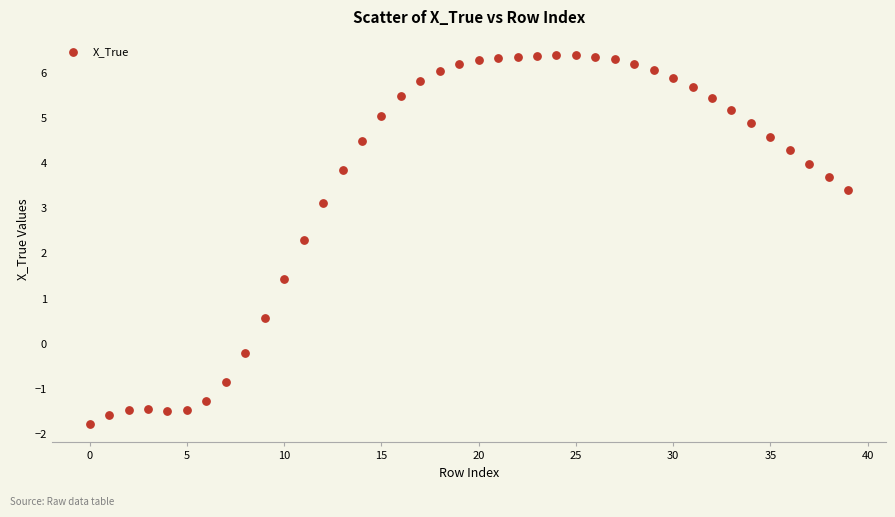

What Y value in the scatter plot is closest to 2?

2.3